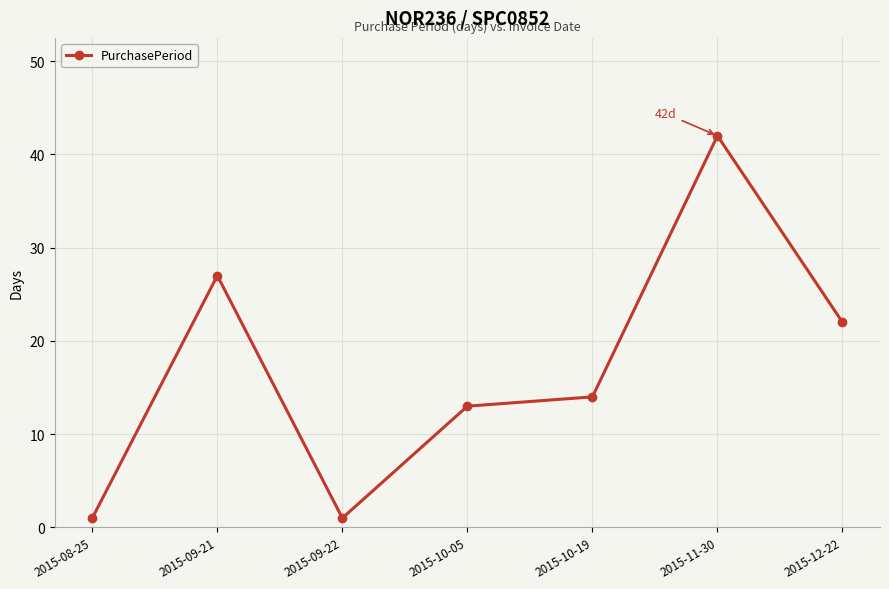

Does the chart have visible grid lines?

Yes